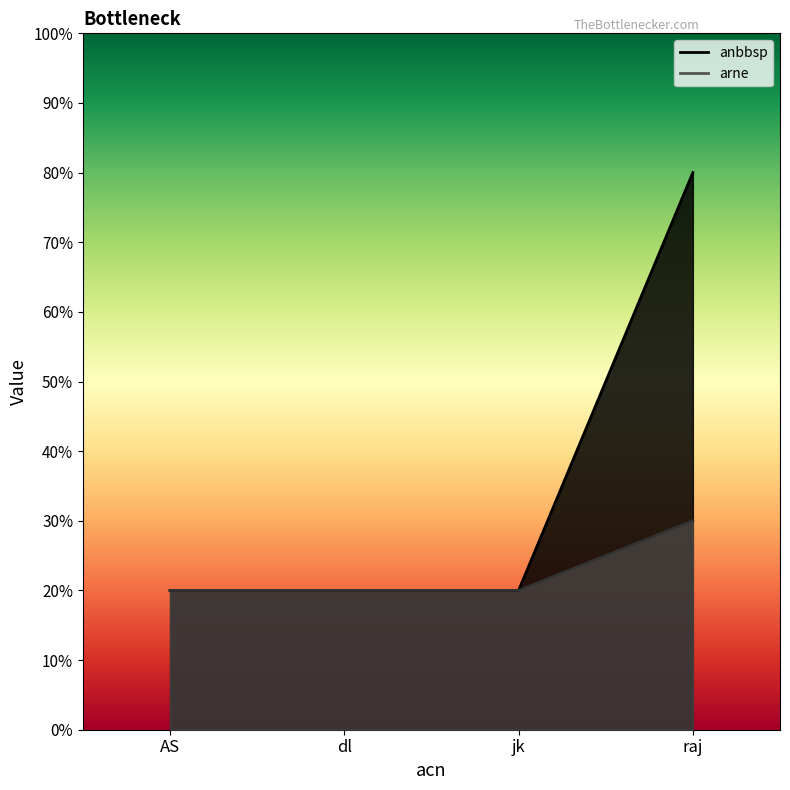

List the series in order of their overall mean, lowest first.

arne, anbbsp